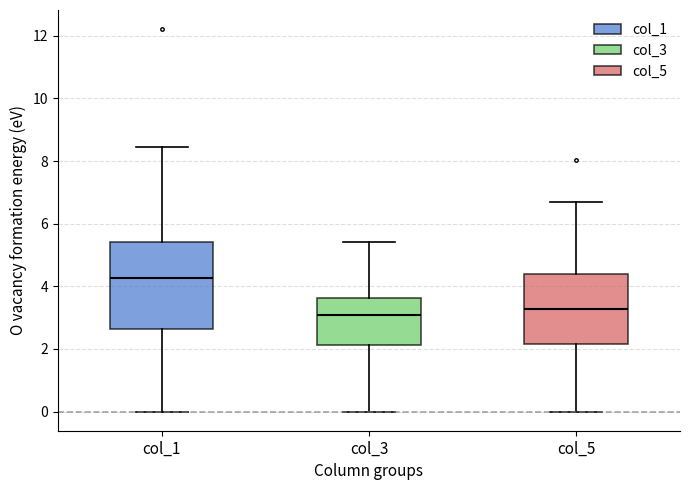

Which box's median line is the highest?

col_1